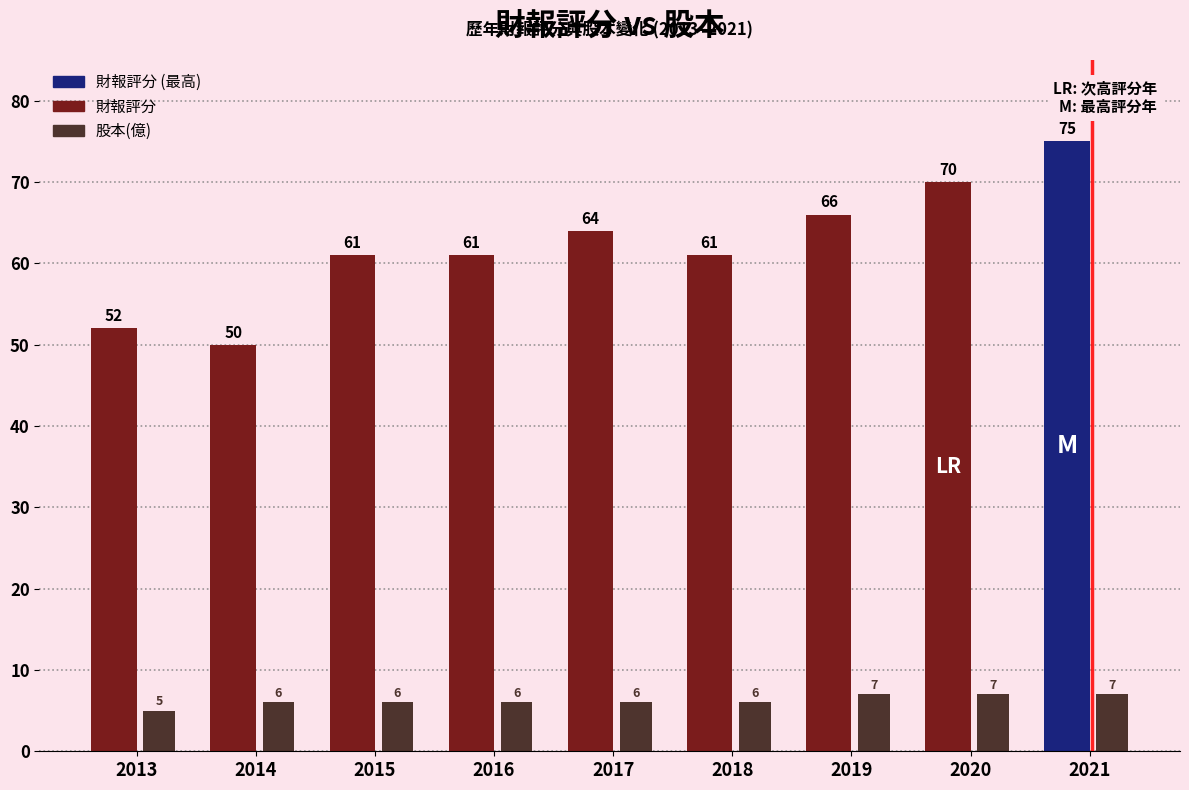

Does the chart contain any negative values?

No